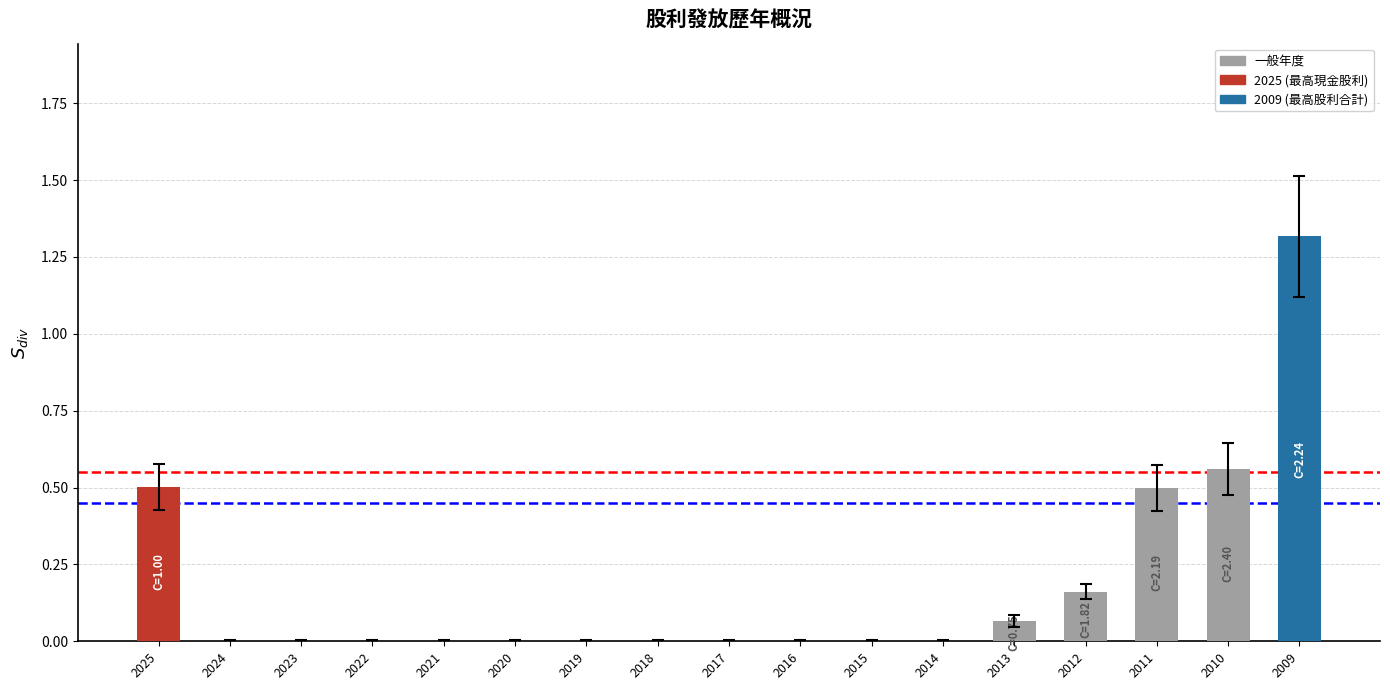

Which has a higher value, 2009 or 2010?

2009